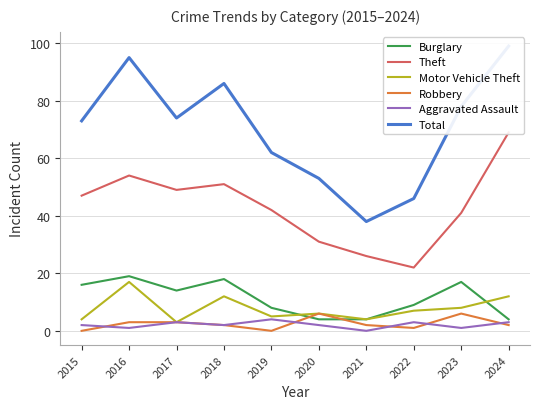

What is the highest value of the Total series?

99